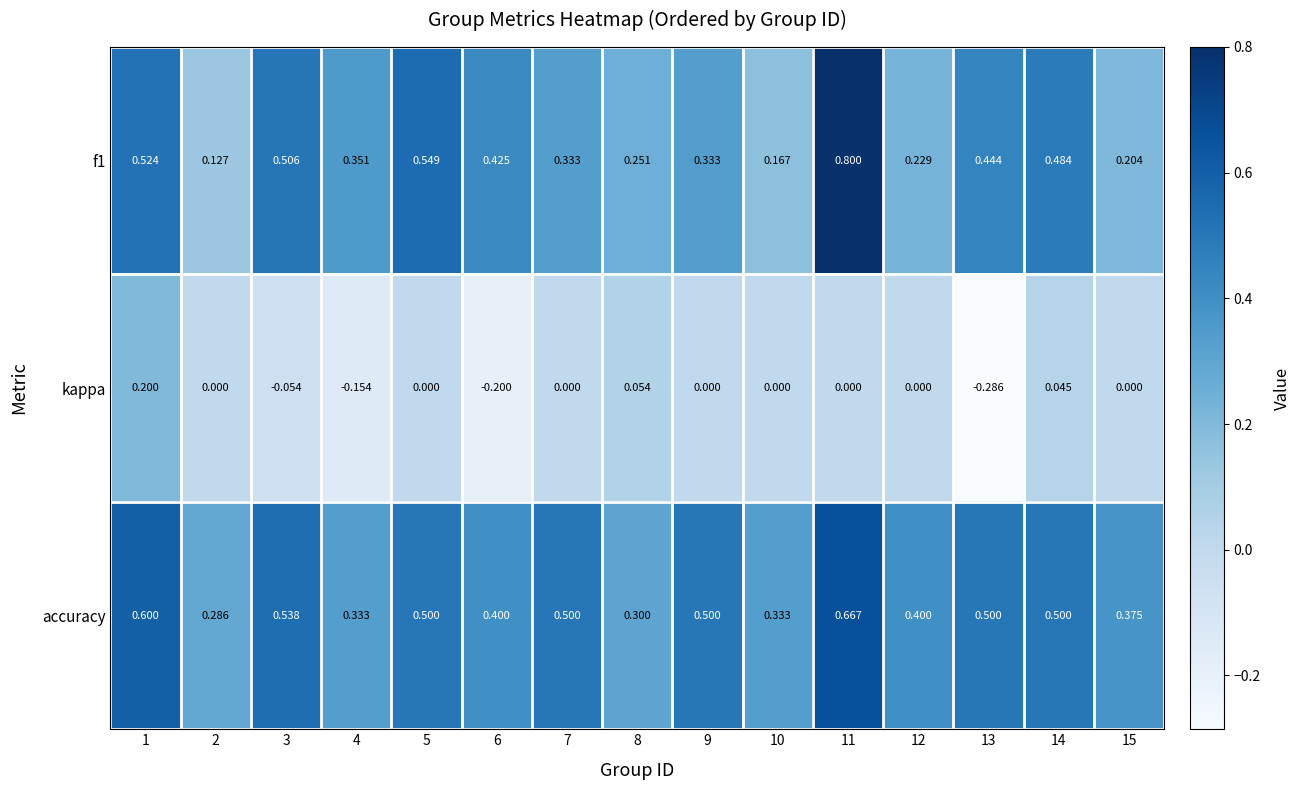

Is the value of f1 at 5 greater than the value of kappa at 13?

Yes